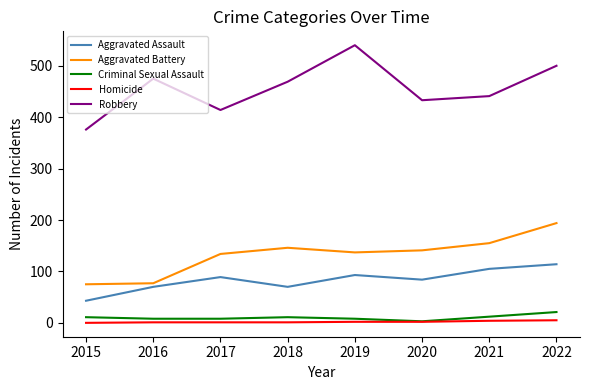

Is the value of Homicide at 2019 greater than the value of Aggravated Battery at 2021?

No